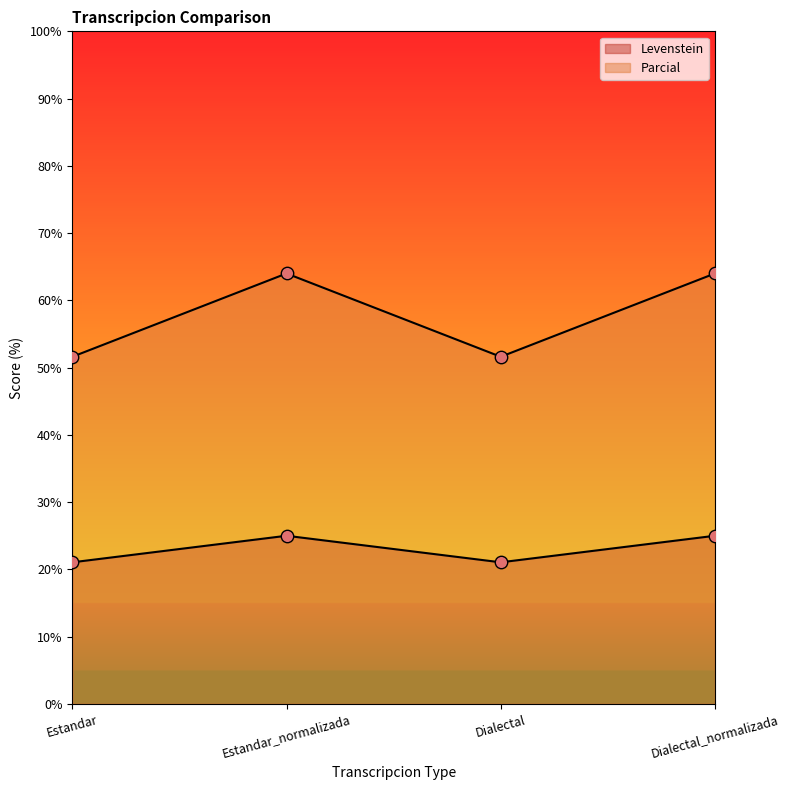

Which series has the largest total across all categories?

Parcial